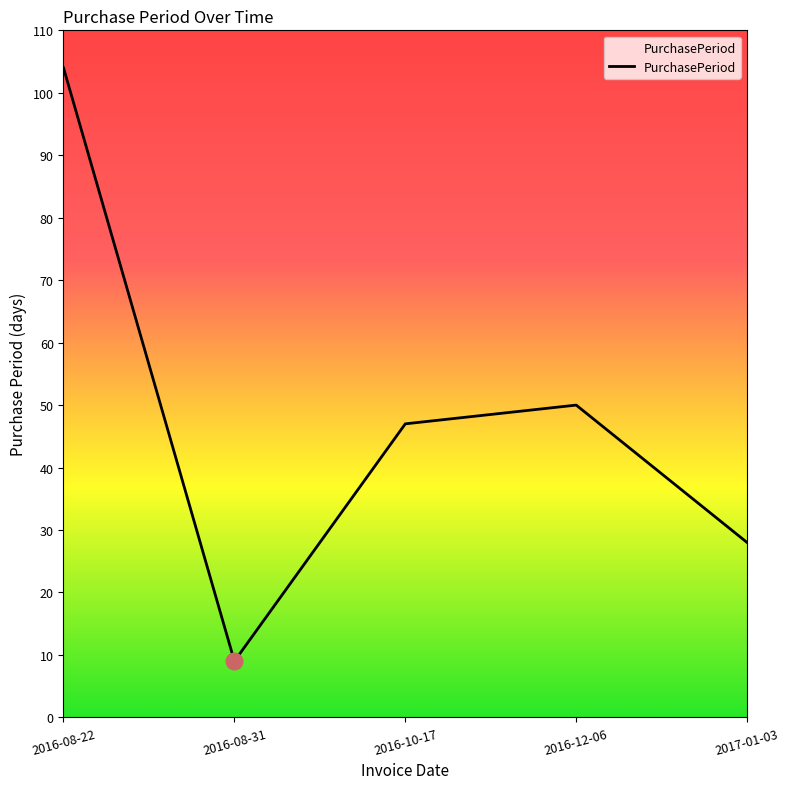

What position from the left is 2016-12-06?

4